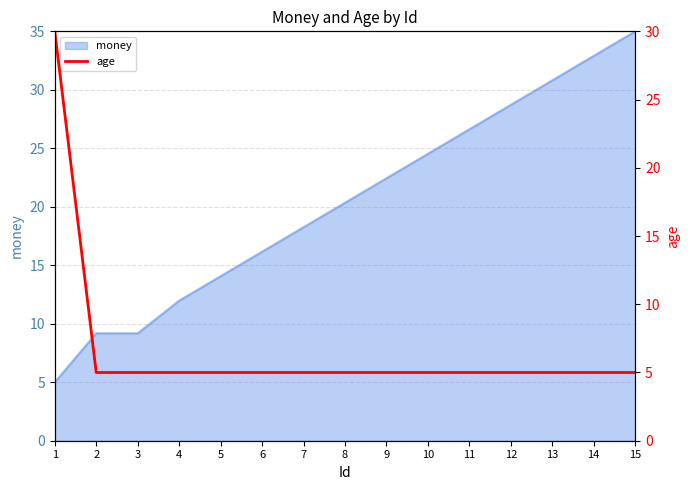

Is it true that the value at 9 is 5?

True